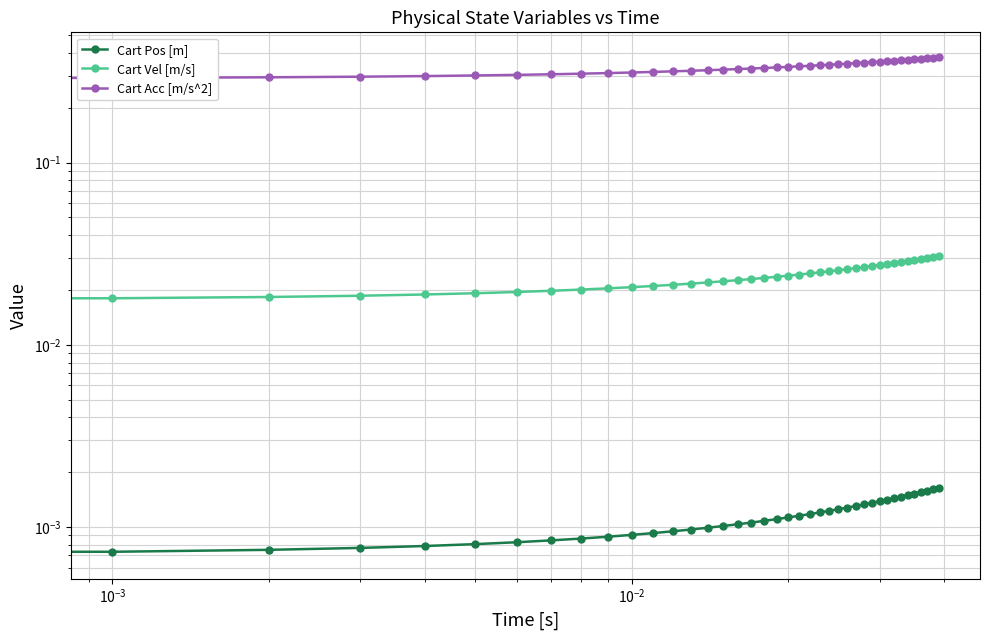

List the series in order of their peak value, lowest first.

Cart Pos [m], Cart Vel [m/s], Cart Acc [m/s^2]